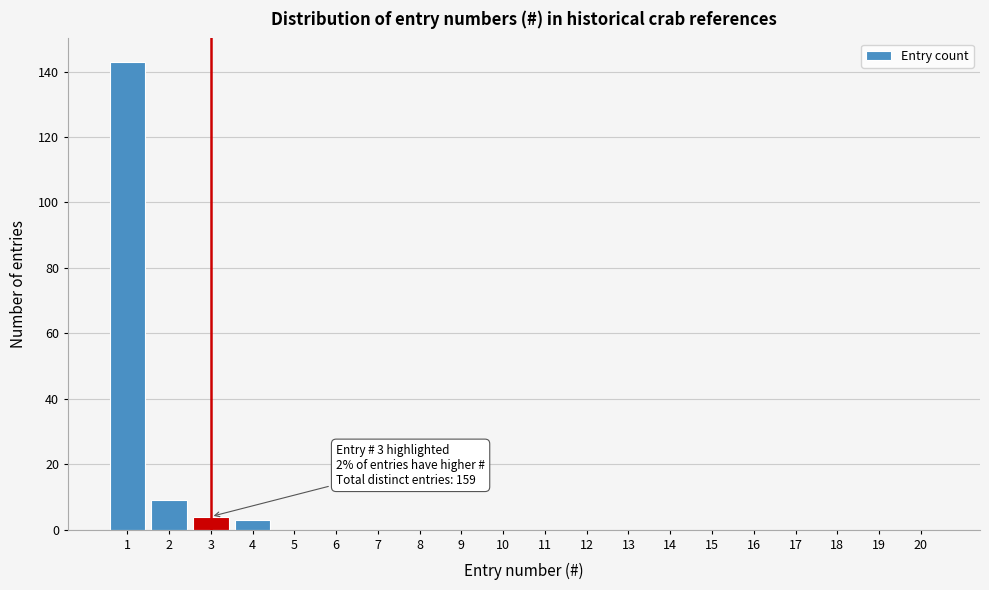

Reading left to right, transcribe all the data shown in this chart.

1=143	2=9	3=4	4=3	5=0	6=0	7=0	8=0	9=0	10=0	11=0	12=0	13=0	14=0	15=0	16=0	17=0	18=0	19=0	20=0